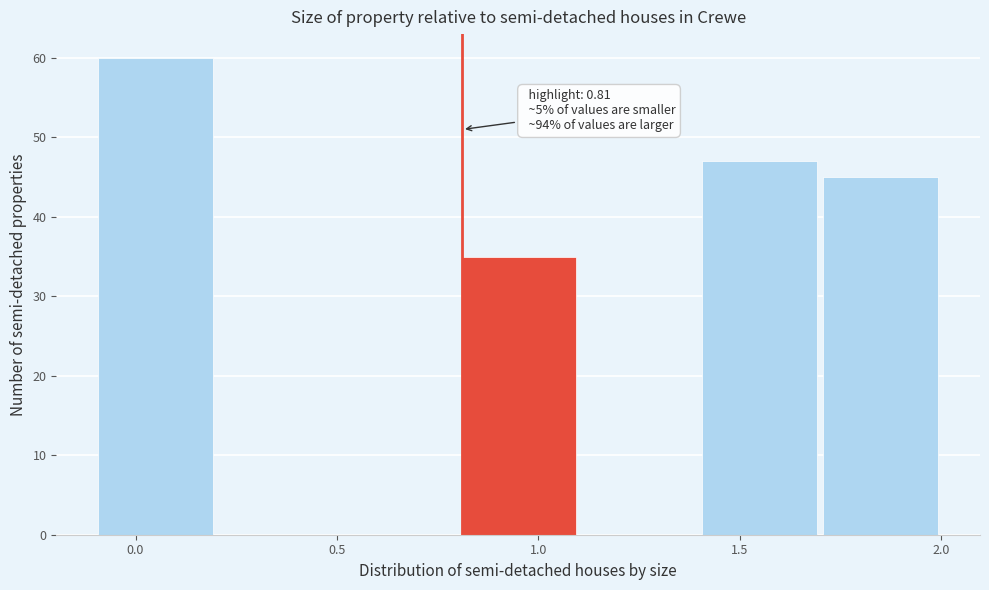

Over which range of the x-axis is the bar tallest?

-0.1 to 0.2